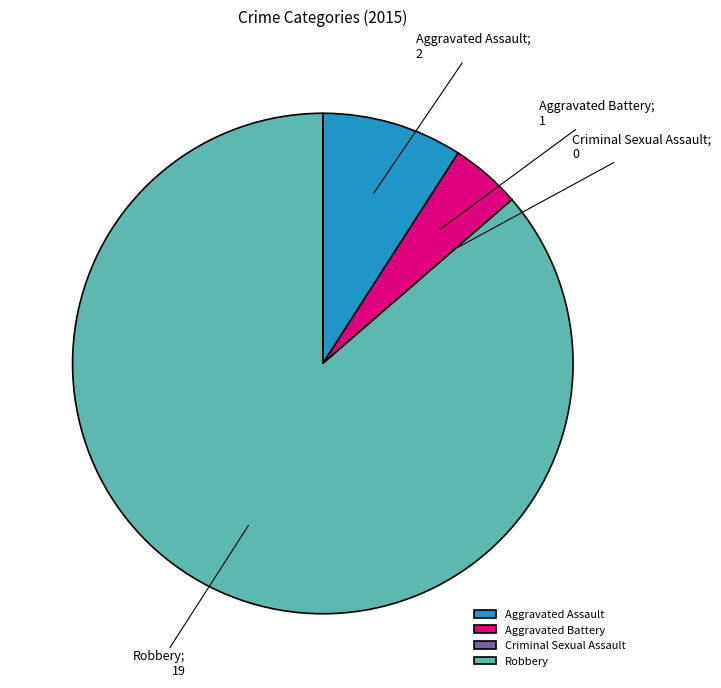

Combined, do Robbery and Aggravated Assault account for over 50%?

Yes